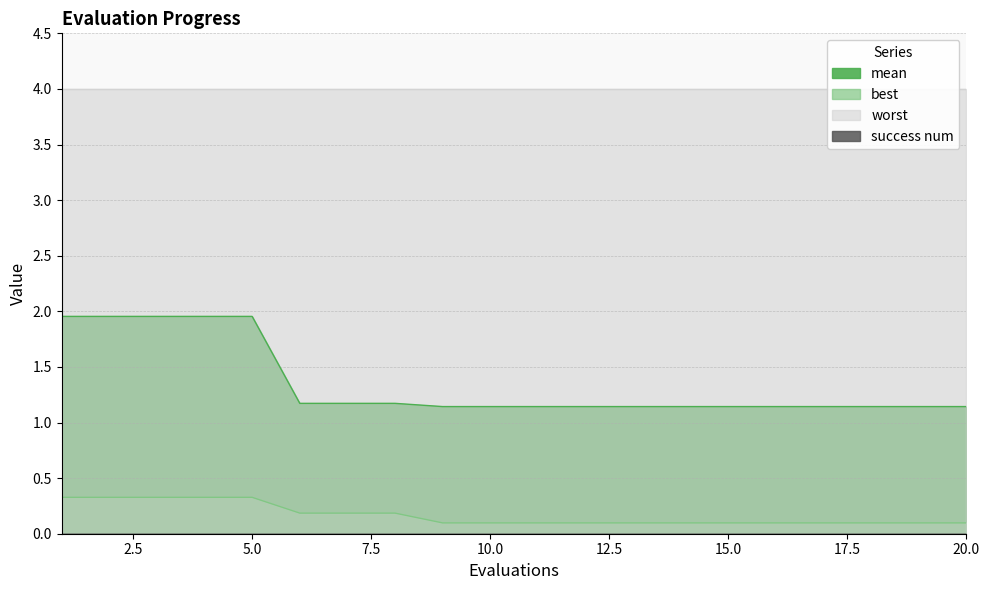

True or false: mean has more than 2 points higher than both neighbors.

False